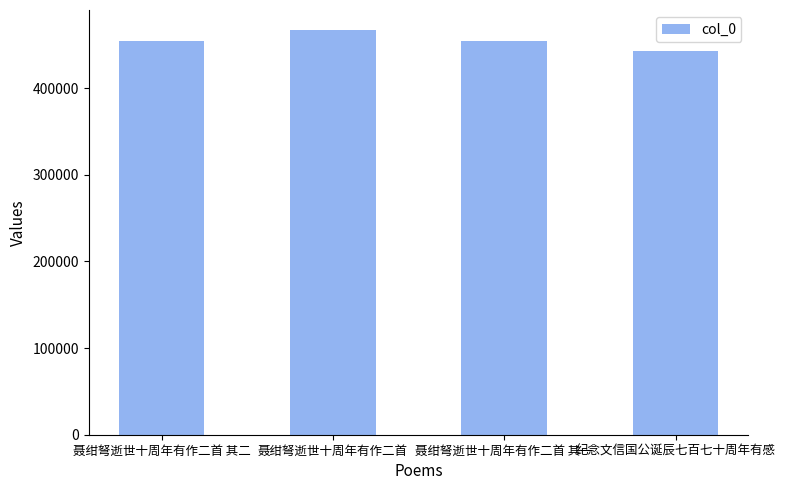

Between 聂绀弩逝世十周年有作二首 其二 and 纪念文信国公诞辰七百七十周年有感, which is larger?

聂绀弩逝世十周年有作二首 其二